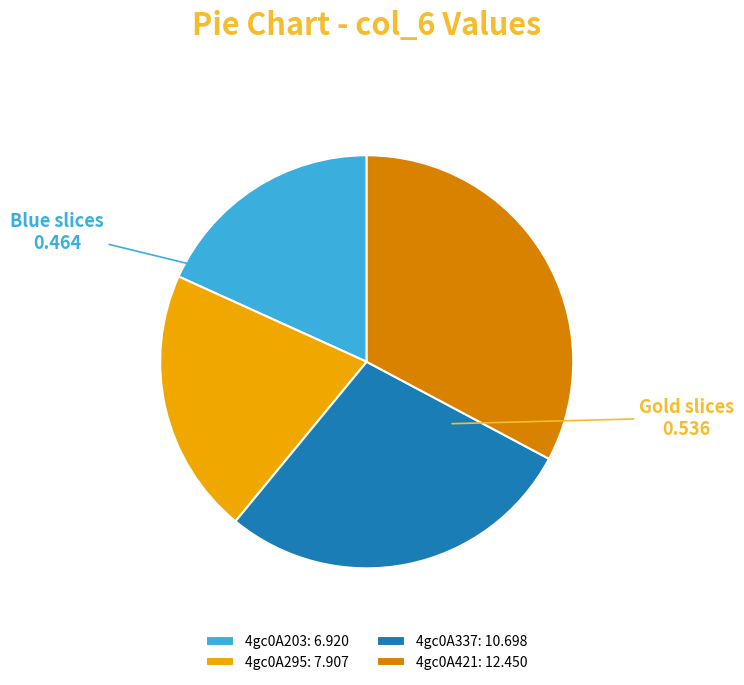

Rank the categories by value from highest to lowest.

4gc0A421, 4gc0A337, 4gc0A295, 4gc0A203